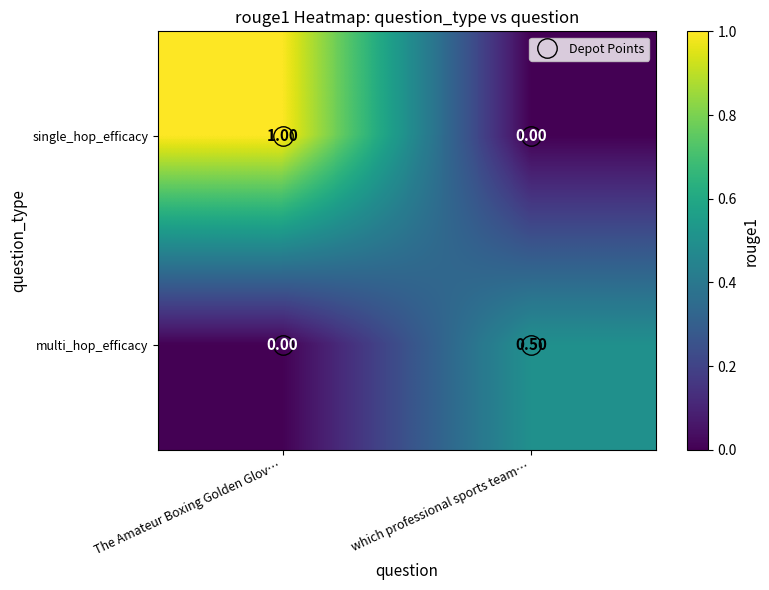

At which label is multi_hop_efficacy closest to 0?

The Amateur Boxing Golden Glov…